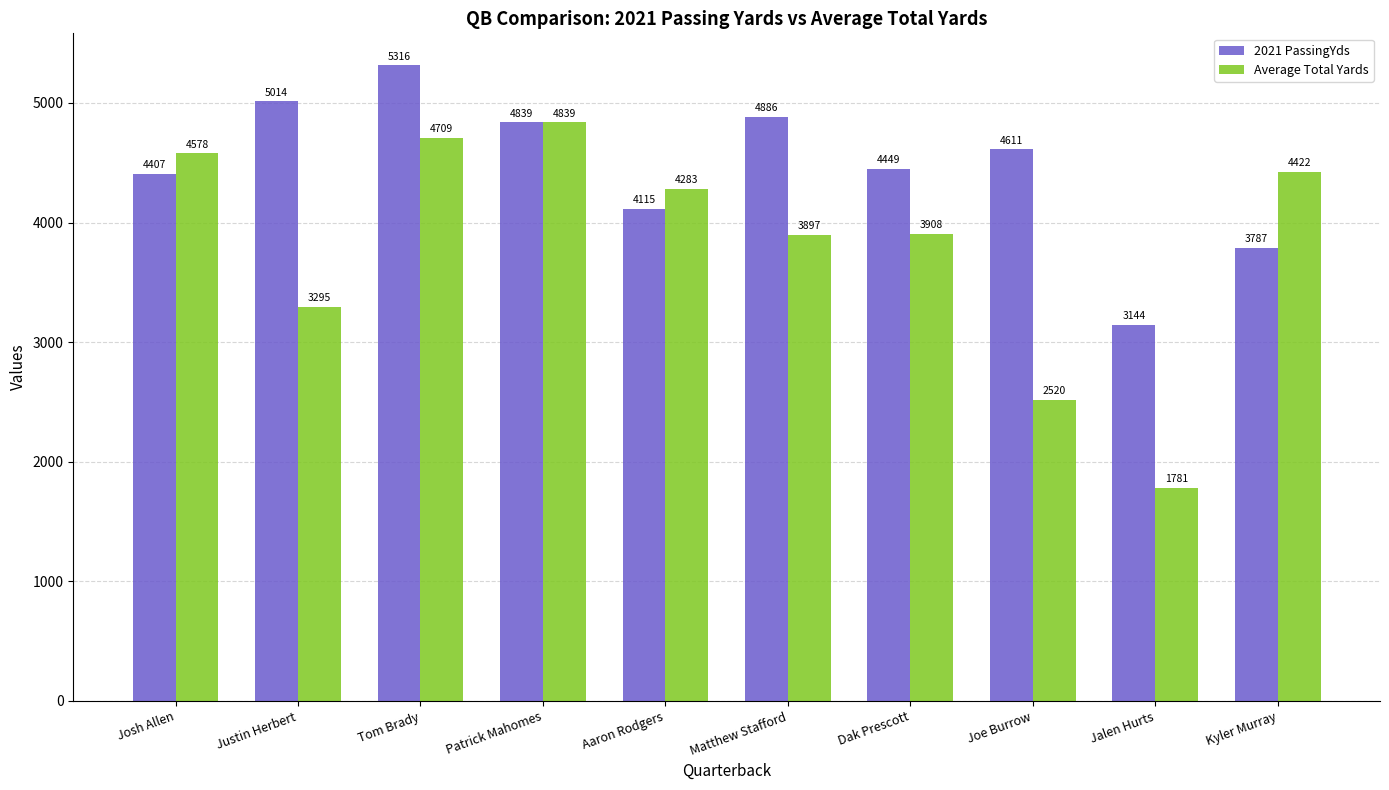

What is the total value across all series at Justin Herbert?

8309.3